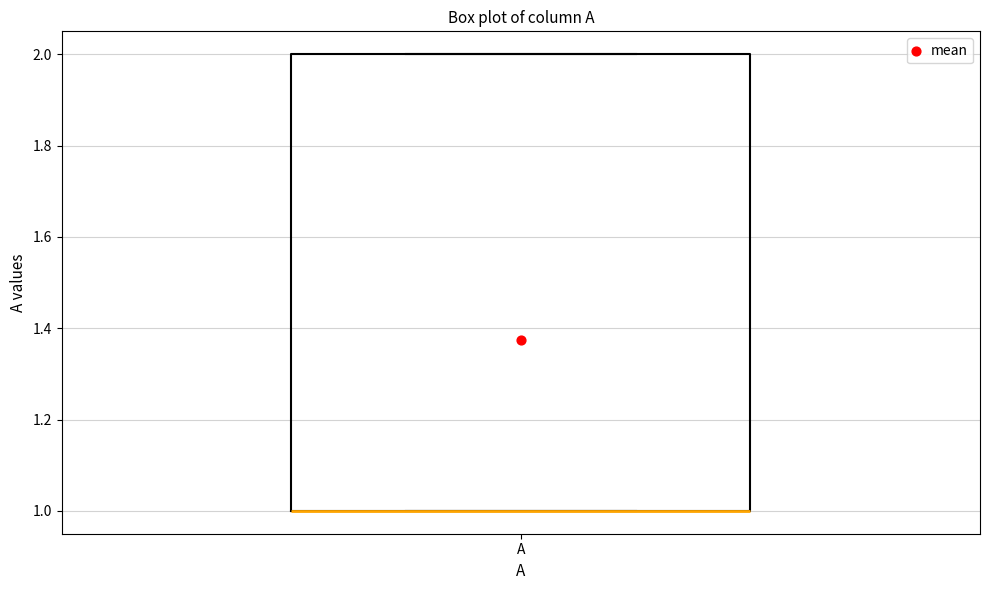

Read this box plot against the y-axis: the position of the median line, the range covered by the box, and the ends of both whiskers. The values are not printed on the chart, so give them approximately, as read against the axis.

median 1 (drawn on the box's lower edge), box 1 to 2, whiskers 1 to 2